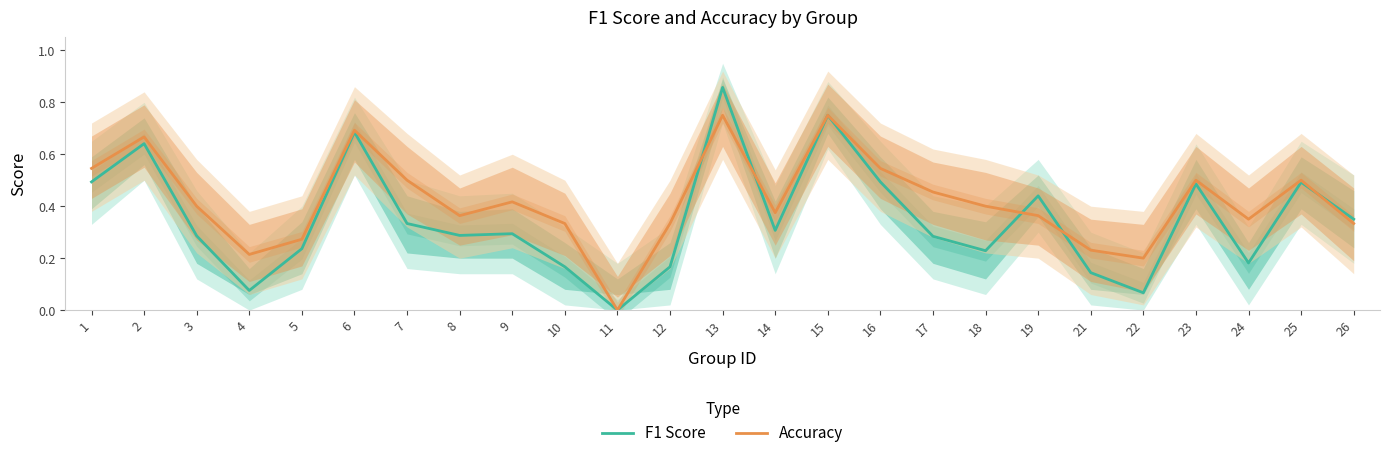

Which series has the widest spread of values?

F1 Score